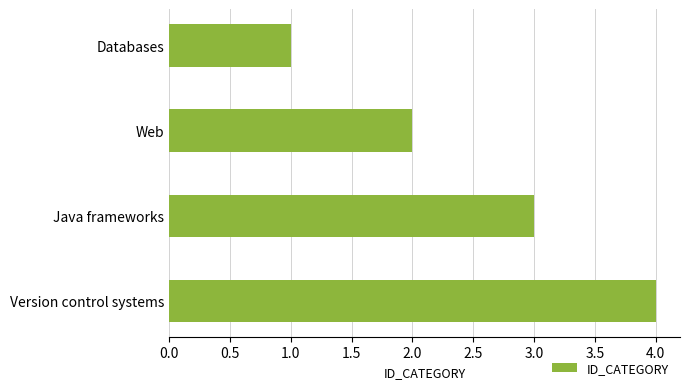

List the labels in order of value, smallest first.

Databases, Web, Java frameworks, Version control systems